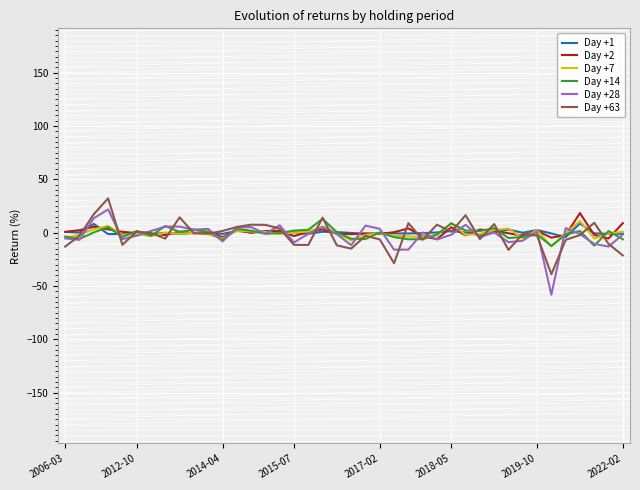

Which series has the widest spread of values?

Day +28